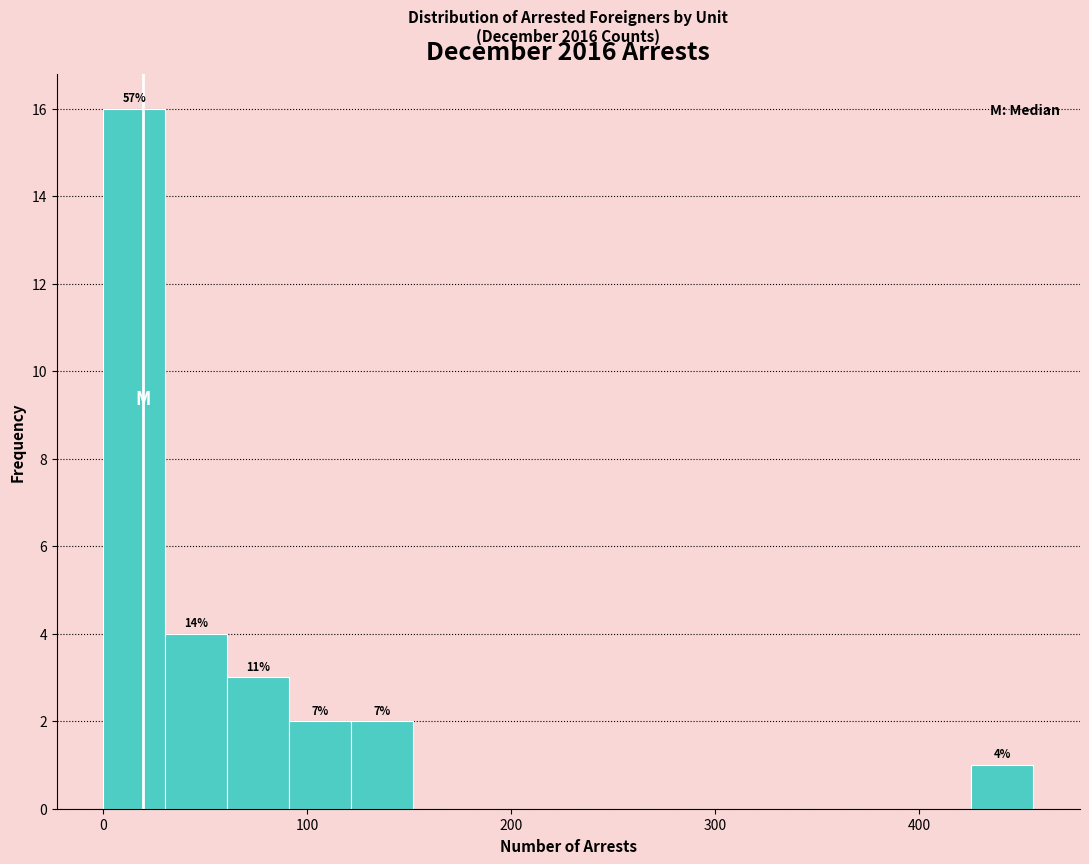

Around what value on the x-axis is the tallest bar? Give the approximate position of its centre, as read against the axis.

20